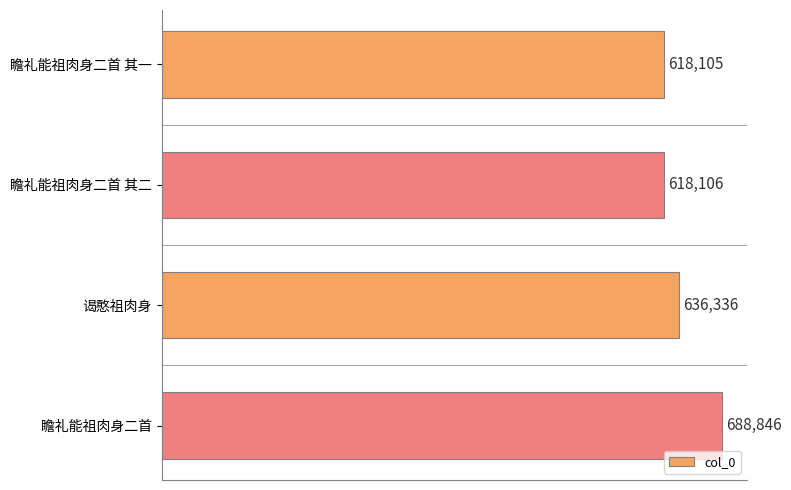

Rank the categories by value from lowest to highest.

瞻礼能祖肉身二首 其一, 瞻礼能祖肉身二首 其二, 谒憨祖肉身, 瞻礼能祖肉身二首